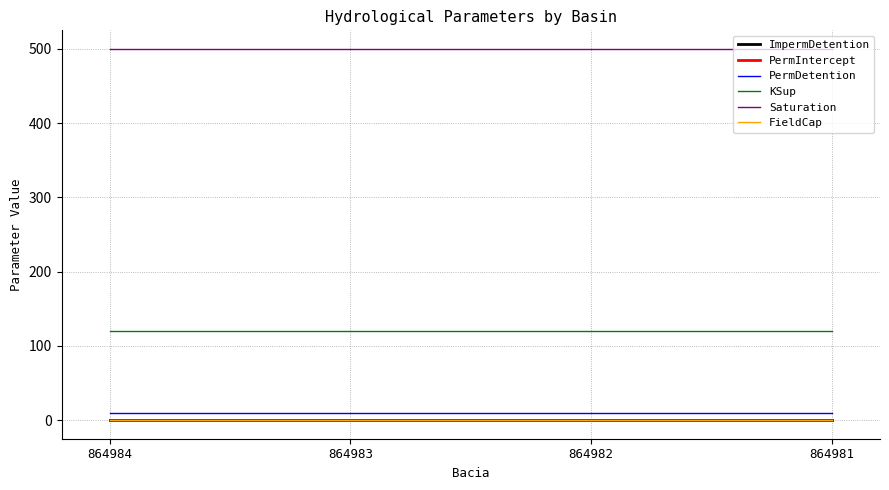

Is the value of KSup at 864984 greater than the value of PermDetention at 864982?

Yes